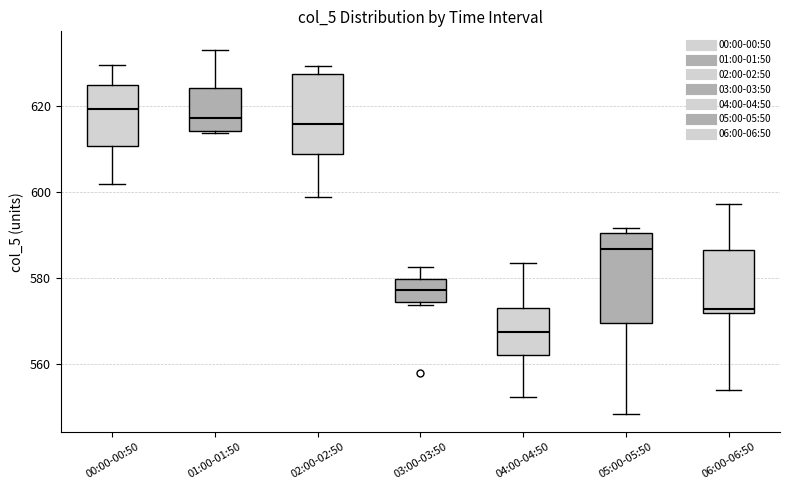

Reading left to right, read every box against the y-axis: the position of its median line, the range the box covers, and the ends of its whiskers. The values are not printed on the chart, so give them approximately, as read against the axis.

00:00-00:50: median 620, box 610 to 624, whiskers 602 to 630
01:00-01:50: median 618, box 614 to 624, whiskers 614 to 634
02:00-02:50: median 616, box 608 to 628, whiskers 598 to 630
03:00-03:50: median 578, box 574 to 580, whiskers 574 (just below the box's lower edge) to 582
04:00-04:50: median 568, box 562 to 574, whiskers 552 to 584
05:00-05:50: median 586, box 570 to 590, whiskers 548 to 592
06:00-06:50: median 572 (just above the box's lower edge), box 572 to 586, whiskers 554 to 598